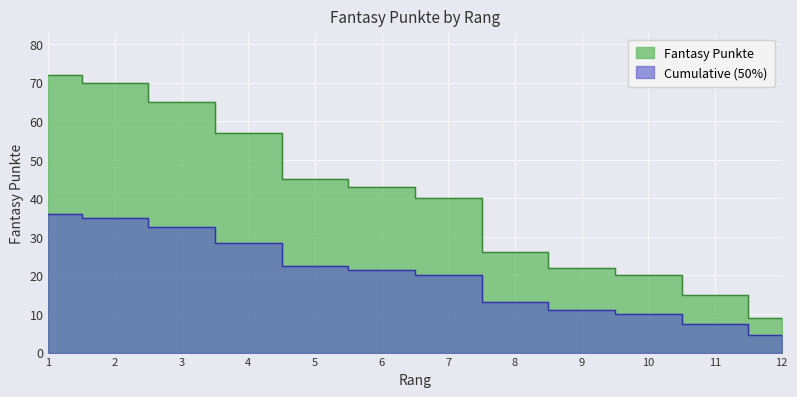

Reading right to left, list all the values displayed in this chart.

12=9	11=15	10=20	9=22	8=26	7=40	6=43	5=45	4=57	3=65	2=70	1=72